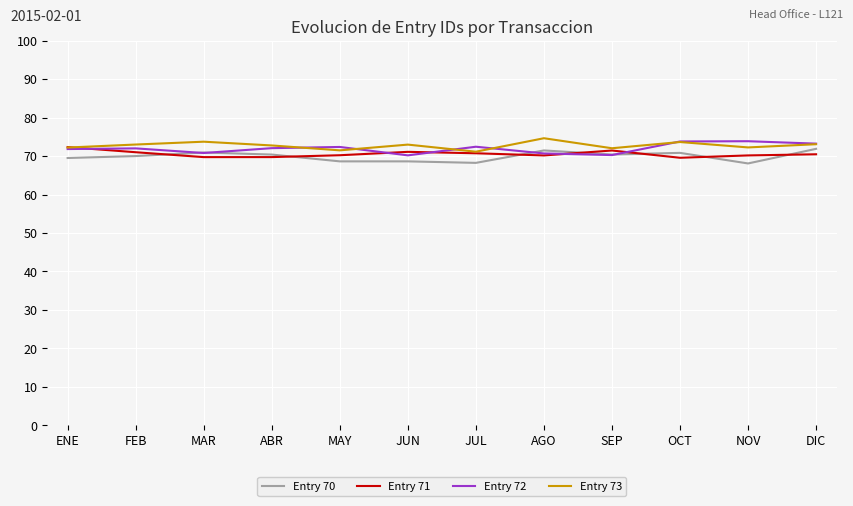

What is the highest value of the Entry 71 series?

72.3